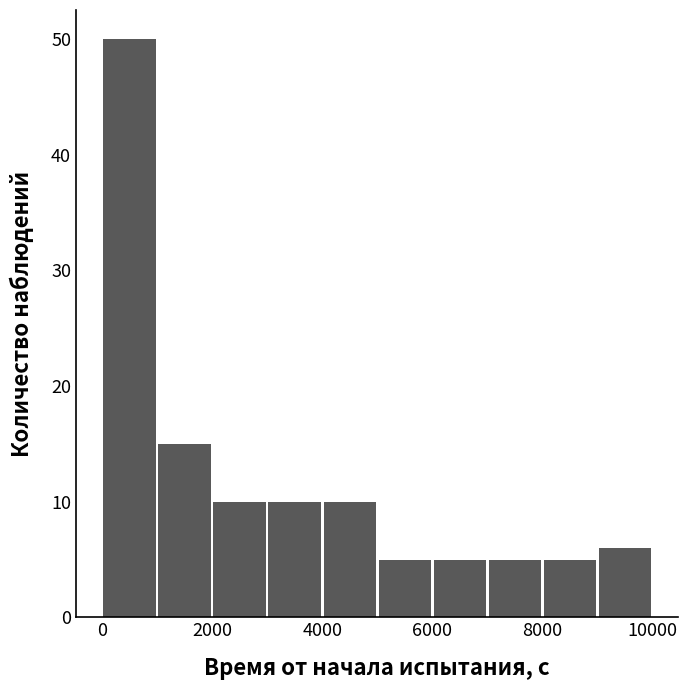

Reading left to right, list every bar in this chart as the range it spans on the x-axis followed by its height. The values are not printed on the chart, so give them approximately, as read against the axis.

0 to 1000: 50
1000 to 2000: 15
2000 to 3000: 10
3000 to 4000: 10
4000 to 5000: 10
5000 to 6000: 5
6000 to 7000: 5
7000 to 8000: 5
8000 to 9000: 5
9000 to 10000: 6